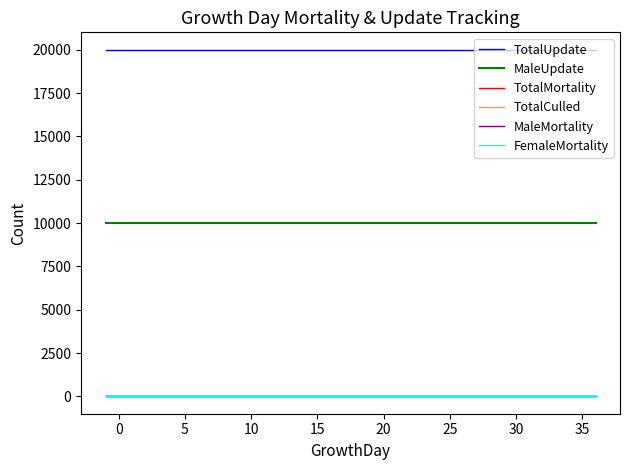

True or false: FemaleMortality and TotalMortality cross at least once.

False